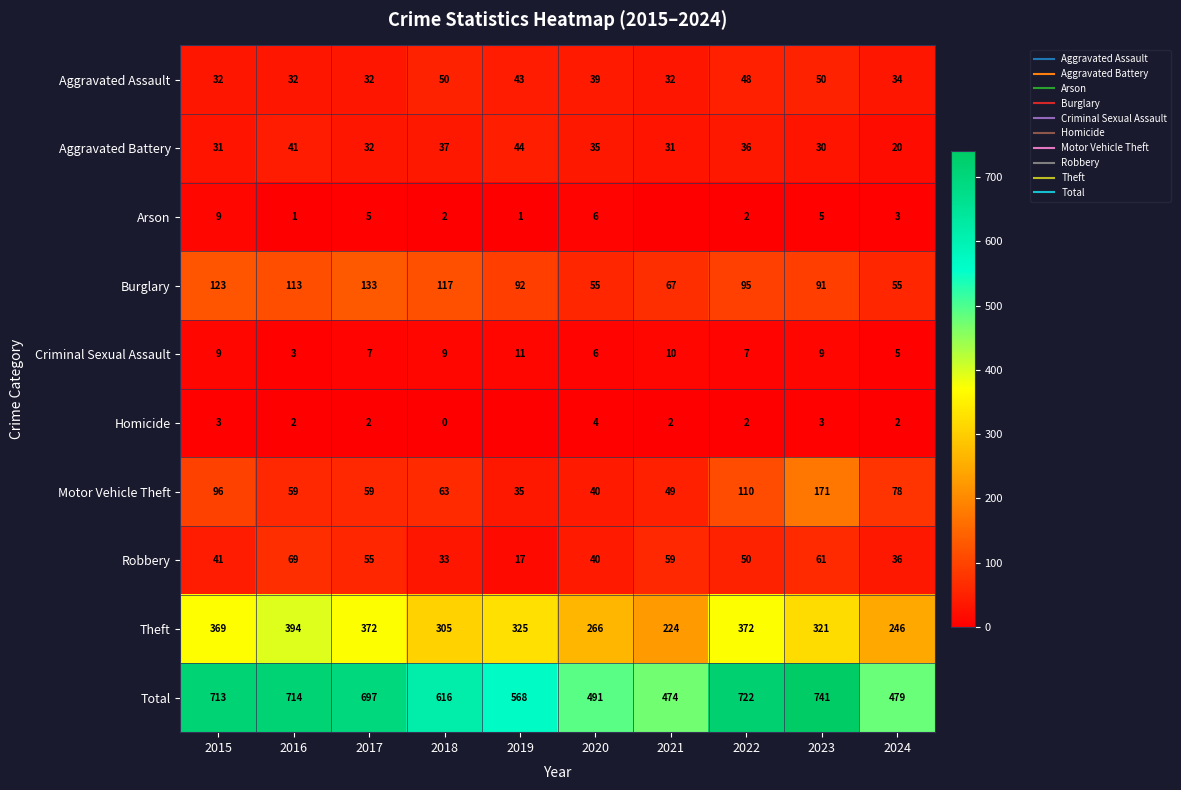

Which category has the lowest value across all series?

2021